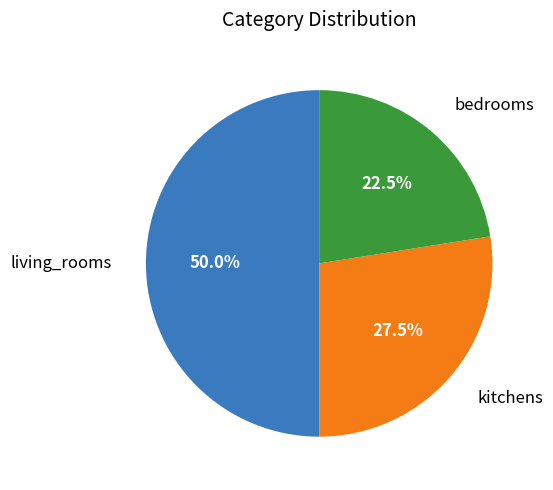

Rank the categories by value from highest to lowest.

living_rooms, kitchens, bedrooms